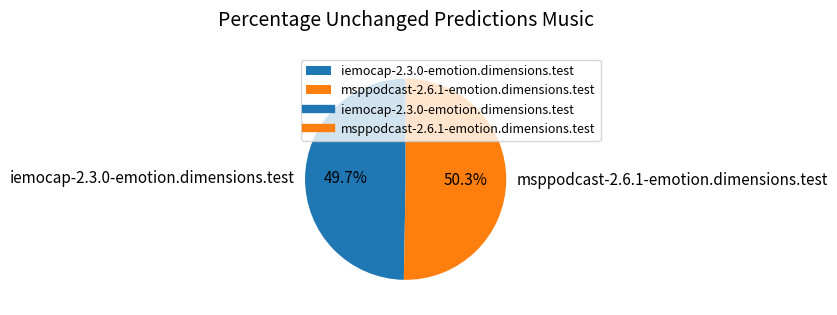

To the nearest percent, what percentage of the pie is iemocap-2.3.0-emotion.dimensions.test?

50%